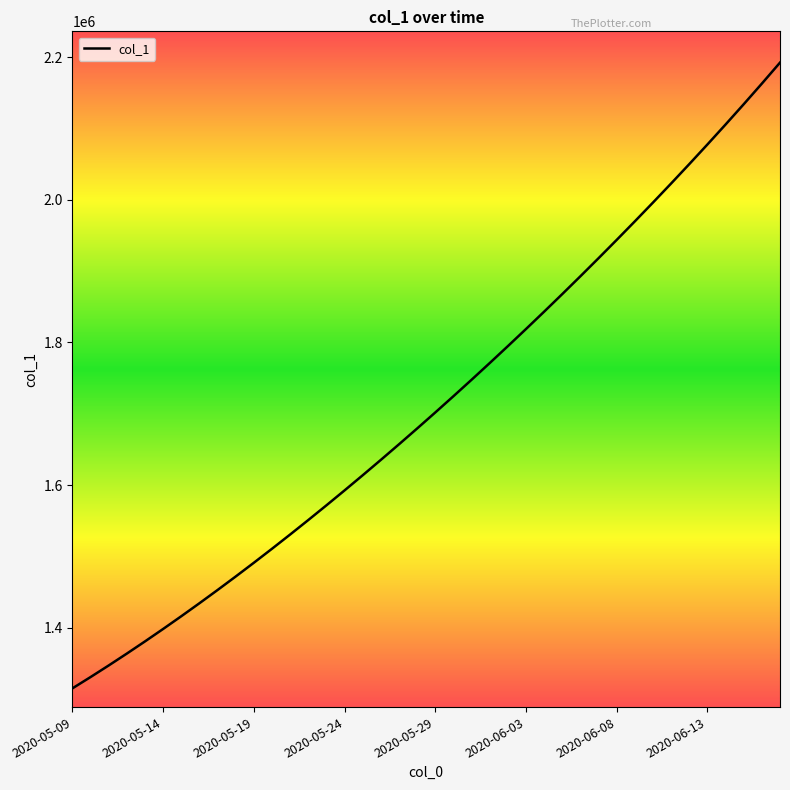

What is the difference between the maximum and minimum values?

877188.0